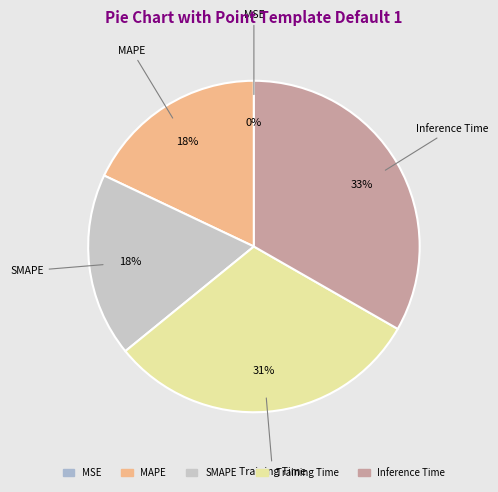

To the nearest percent, what portion does Inference Time represent?

33%